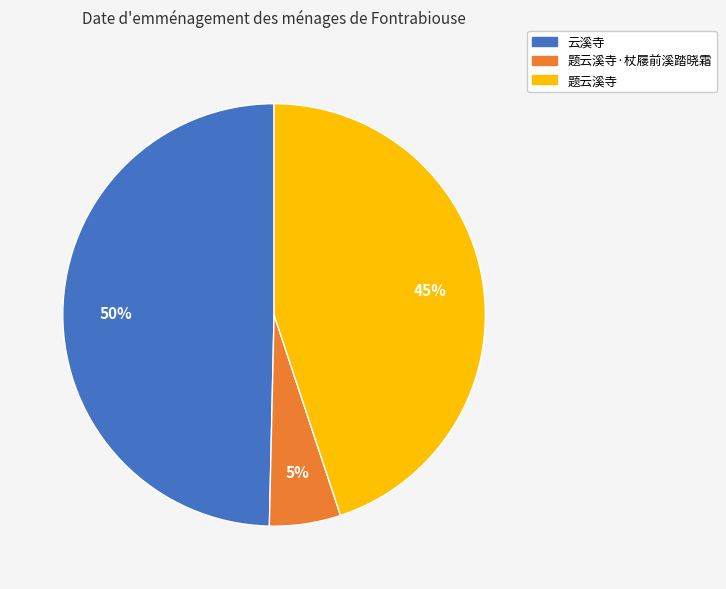

Rank the categories by value from lowest to highest.

题云溪寺·杖屦前溪踏晓霜, 题云溪寺, 云溪寺